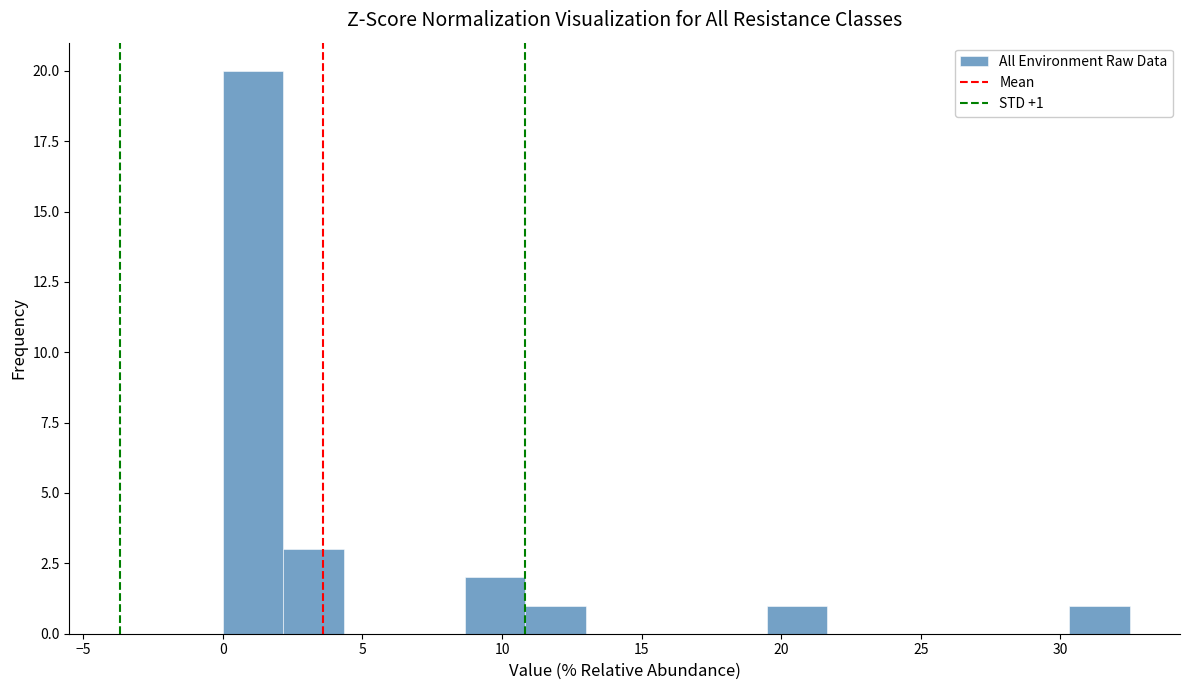

Which range on the x-axis has the tallest bar?

0.0 to 2.0